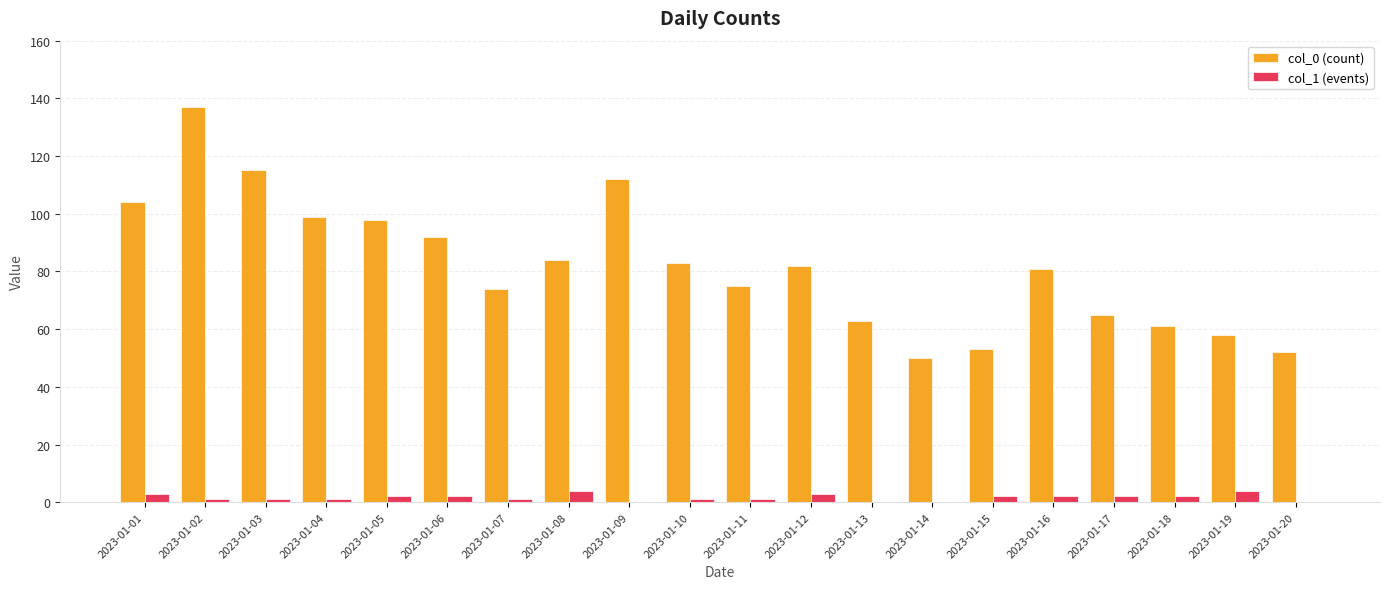

What is the sum of all col_0 (count) values?

1638